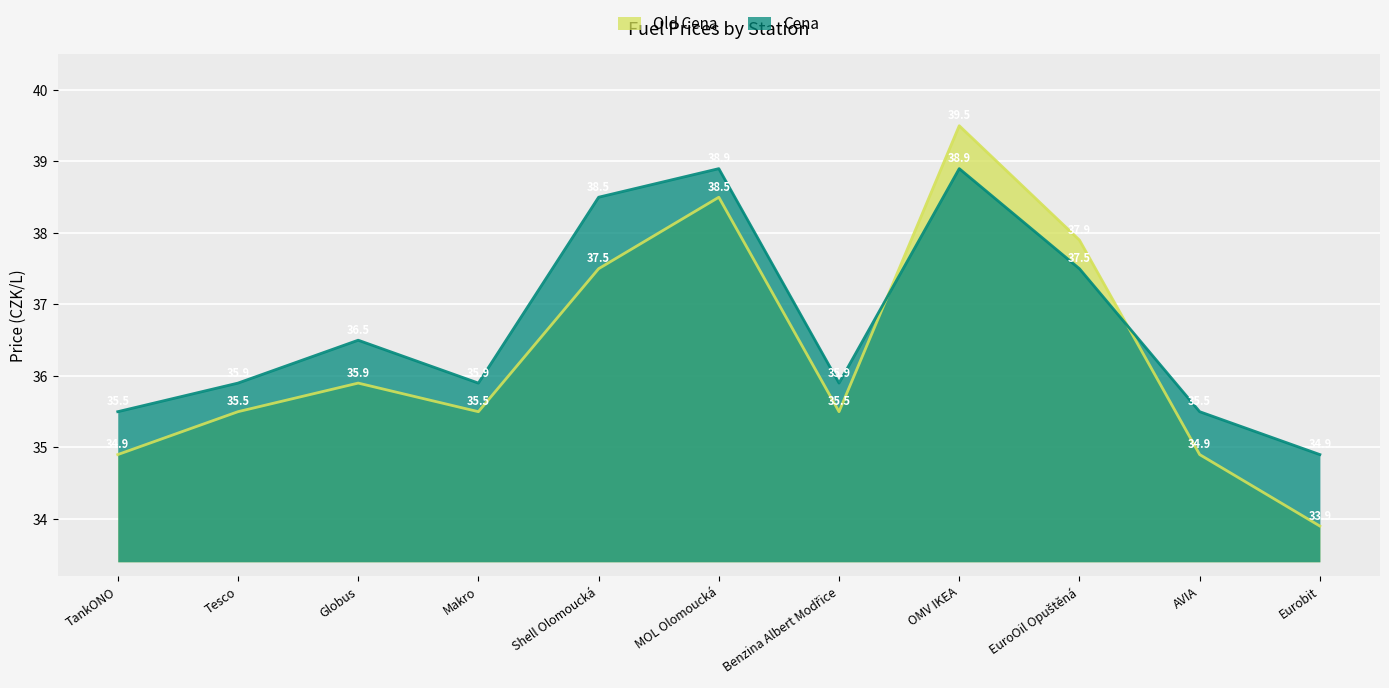

Between which two adjacent categories do Cena and Old Cena first intersect?

Benzina Albert Modřice and OMV IKEA